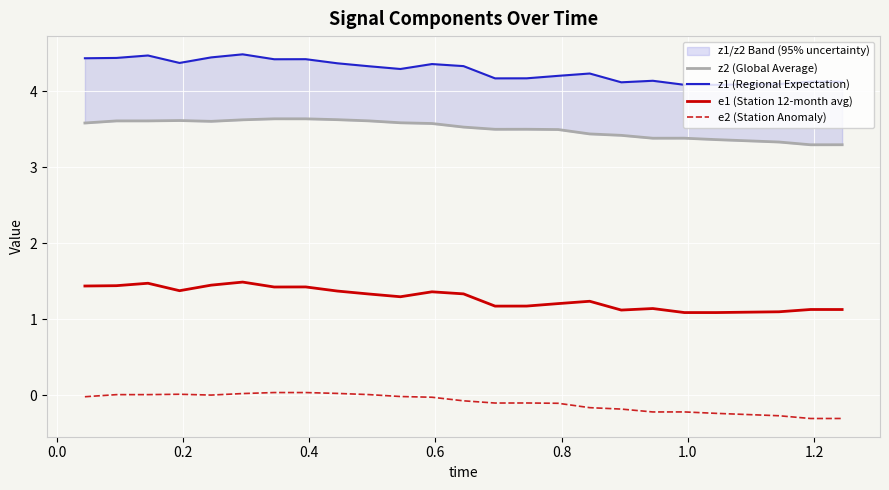

True or false: e2 (Station Anomaly) and e1 (Station 12-month avg) intersect in this chart.

False